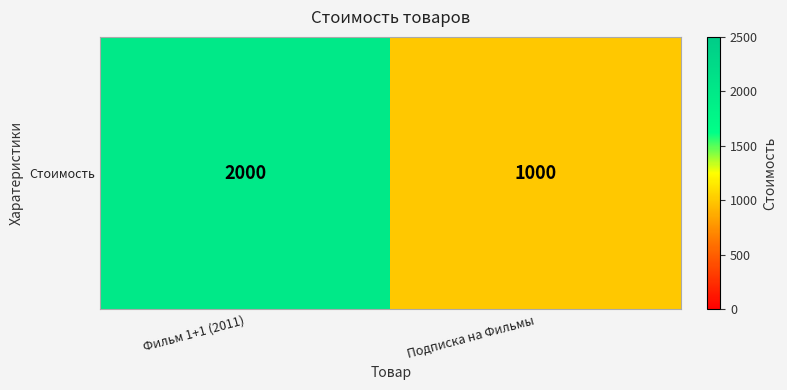

Reading right to left, list all the values displayed in this chart.

Подписка на Фильмы=1000	Фильм 1+1 (2011)=2000